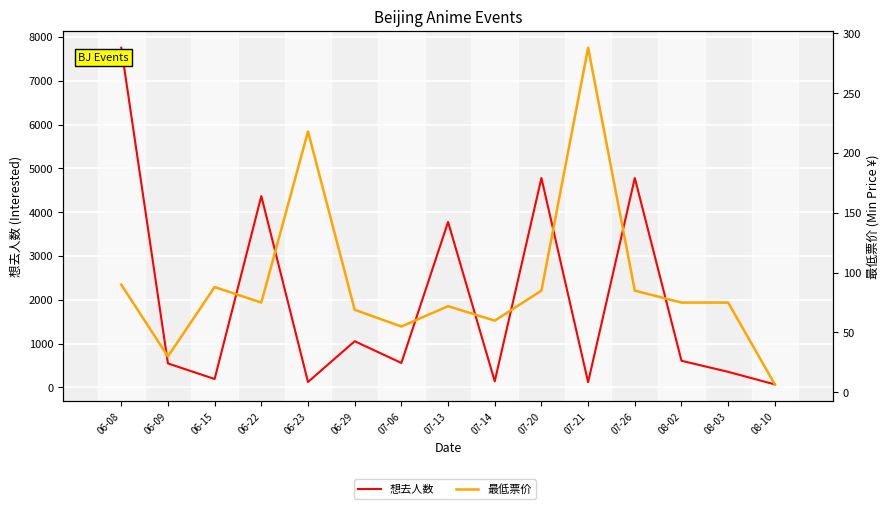

What is the total value across all series at 06-29?

1123.0